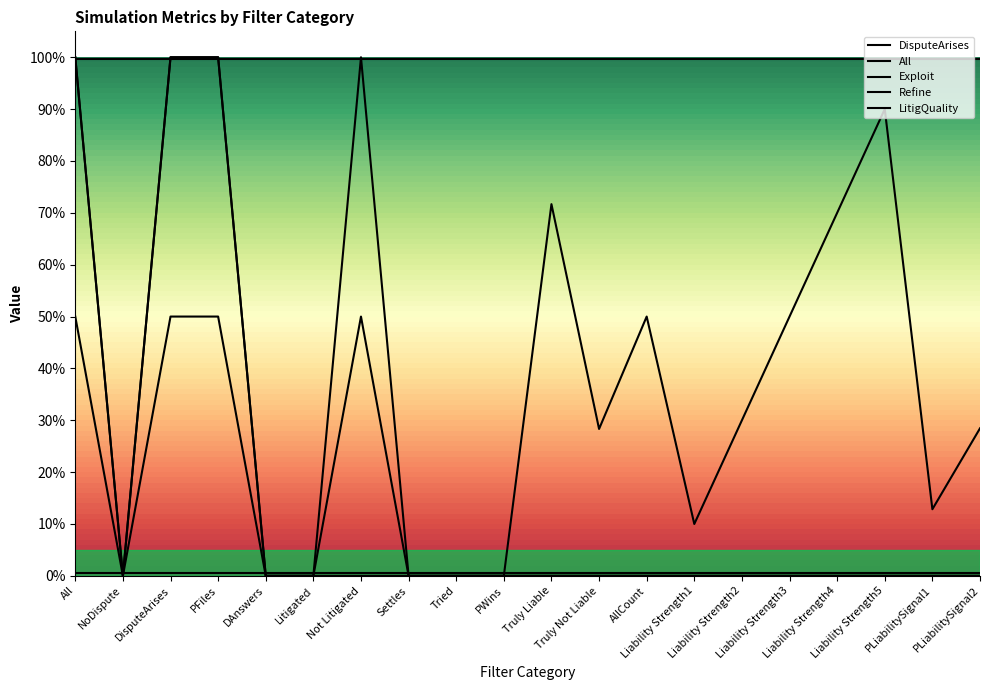

What is the label of the 20th point from the left?

PLiabilitySignal2